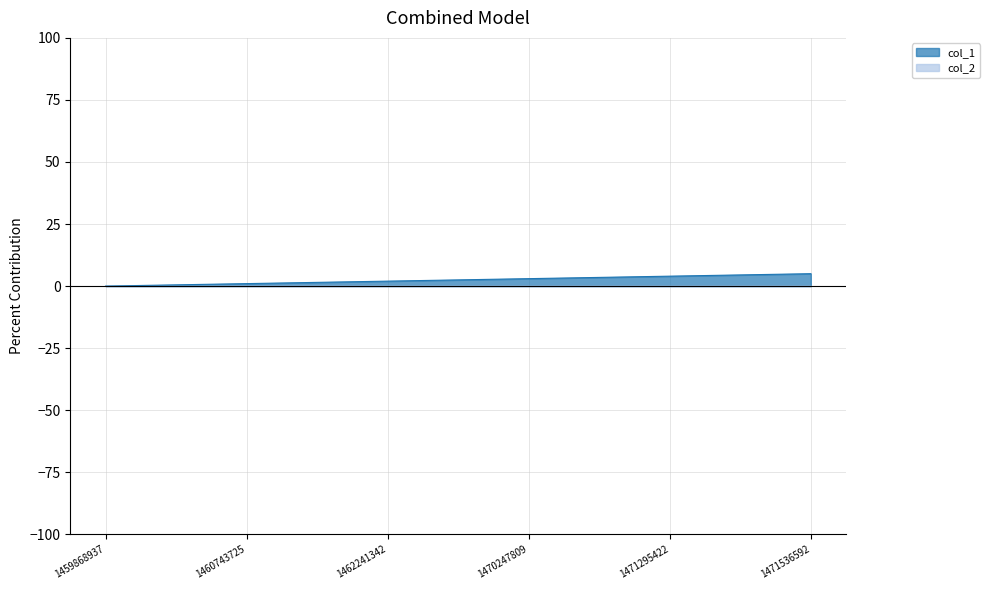

Reading right to left, extract all data points from this chart.

1471536592=5	1471295422=4	1470247809=3	1462241342=2	1460743725=1	1459868937=0